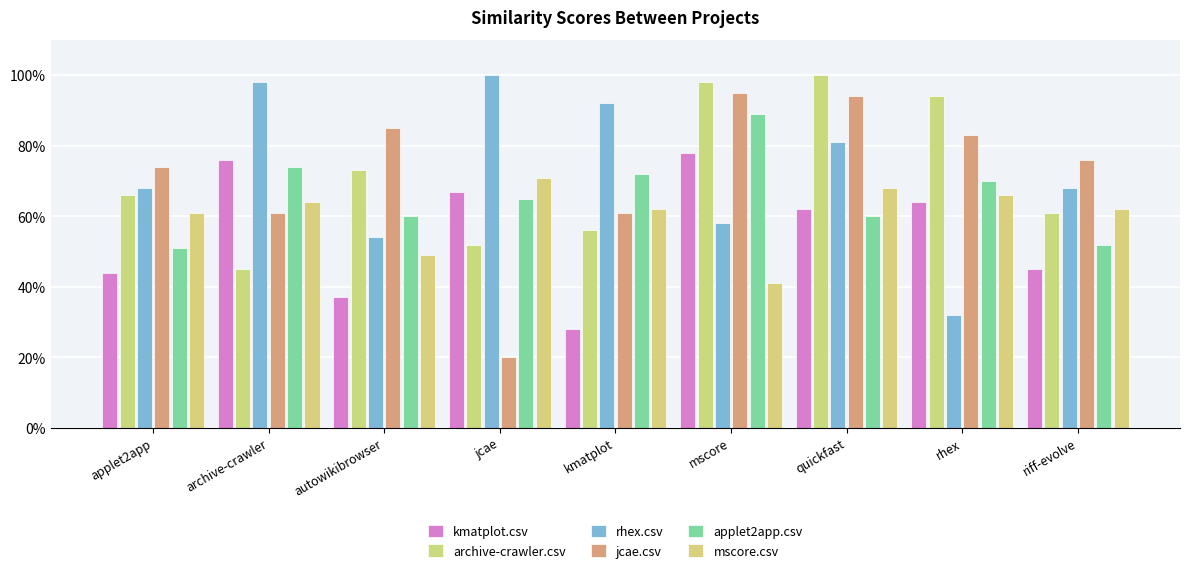

Reading right to left, extract all data points from this chart.

kmatplot.csv: 0.5	0.6	0.6	0.8	0.3	0.7	0.4	0.8	0.4
archive-crawler.csv: 0.6	0.9	1.0	1.0	0.6	0.5	0.7	0.5	0.7
rhex.csv: 0.7	0.3	0.8	0.6	0.9	1.0	0.5	1.0	0.7
jcae.csv: 0.8	0.8	0.9	0.9	0.6	0.2	0.8	0.6	0.7
applet2app.csv: 0.5	0.7	0.6	0.9	0.7	0.7	0.6	0.7	0.5
mscore.csv: 0.6	0.7	0.7	0.4	0.6	0.7	0.5	0.6	0.6